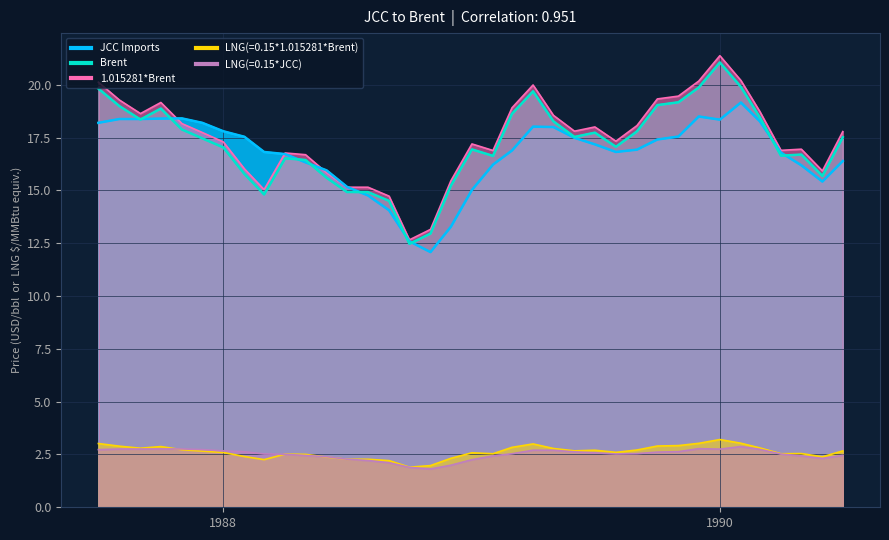

What is the difference between the maximum and minimum values in the Brent series?

8.6